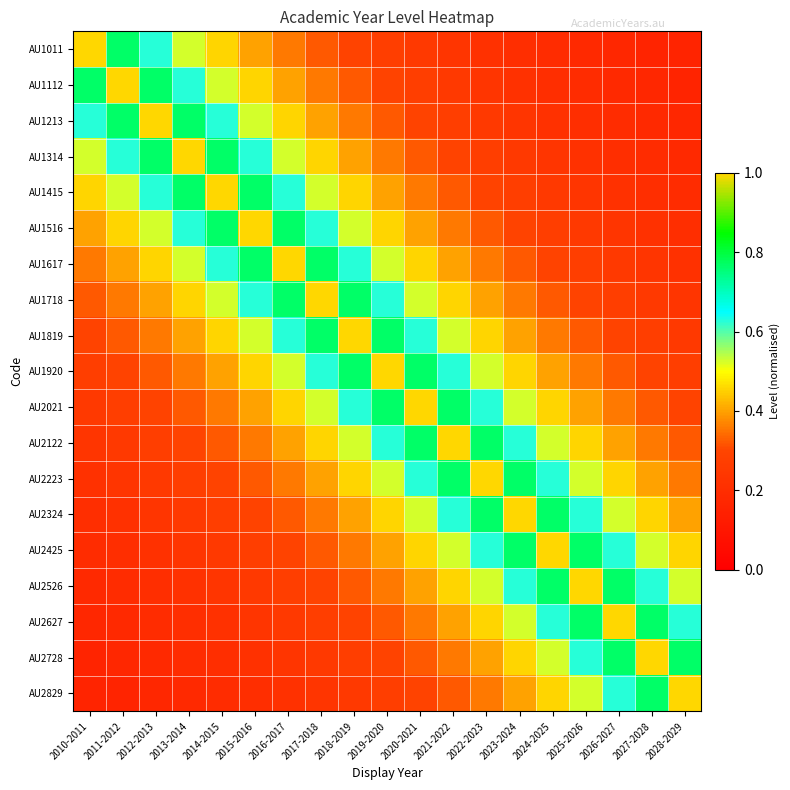

Reading left to right, what are all the values shown in this chart?

AU1011: 2010-2011=1.0	2011-2012=0.8	2012-2013=0.6	2013-2014=0.5	2014-2015=0.5	2015-2016=0.4	2016-2017=0.4	2017-2018=0.3	2018-2019=0.3	2019-2020=0.3	2020-2021=0.2	2021-2022=0.2	2022-2023=0.2	2023-2024=0.2	2024-2025=0.2	2025-2026=0.2	2026-2027=0.2	2027-2028=0.2	2028-2029=0.2
AU1112: 2010-2011=0.8	2011-2012=1.0	2012-2013=0.8	2013-2014=0.6	2014-2015=0.5	2015-2016=0.5	2016-2017=0.4	2017-2018=0.4	2018-2019=0.3	2019-2020=0.3	2020-2021=0.3	2021-2022=0.2	2022-2023=0.2	2023-2024=0.2	2024-2025=0.2	2025-2026=0.2	2026-2027=0.2	2027-2028=0.2	2028-2029=0.2
AU1213: 2010-2011=0.6	2011-2012=0.8	2012-2013=1.0	2013-2014=0.8	2014-2015=0.6	2015-2016=0.5	2016-2017=0.5	2017-2018=0.4	2018-2019=0.4	2019-2020=0.3	2020-2021=0.3	2021-2022=0.3	2022-2023=0.2	2023-2024=0.2	2024-2025=0.2	2025-2026=0.2	2026-2027=0.2	2027-2028=0.2	2028-2029=0.2
AU1314: 2010-2011=0.5	2011-2012=0.6	2012-2013=0.8	2013-2014=1.0	2014-2015=0.8	2015-2016=0.6	2016-2017=0.5	2017-2018=0.5	2018-2019=0.4	2019-2020=0.4	2020-2021=0.3	2021-2022=0.3	2022-2023=0.3	2023-2024=0.2	2024-2025=0.2	2025-2026=0.2	2026-2027=0.2	2027-2028=0.2	2028-2029=0.2
AU1415: 2010-2011=0.5	2011-2012=0.5	2012-2013=0.6	2013-2014=0.8	2014-2015=1.0	2015-2016=0.8	2016-2017=0.6	2017-2018=0.5	2018-2019=0.5	2019-2020=0.4	2020-2021=0.4	2021-2022=0.3	2022-2023=0.3	2023-2024=0.3	2024-2025=0.2	2025-2026=0.2	2026-2027=0.2	2027-2028=0.2	2028-2029=0.2
AU1516: 2010-2011=0.4	2011-2012=0.5	2012-2013=0.5	2013-2014=0.6	2014-2015=0.8	2015-2016=1.0	2016-2017=0.8	2017-2018=0.6	2018-2019=0.5	2019-2020=0.5	2020-2021=0.4	2021-2022=0.4	2022-2023=0.3	2023-2024=0.3	2024-2025=0.3	2025-2026=0.2	2026-2027=0.2	2027-2028=0.2	2028-2029=0.2
AU1617: 2010-2011=0.4	2011-2012=0.4	2012-2013=0.5	2013-2014=0.5	2014-2015=0.6	2015-2016=0.8	2016-2017=1.0	2017-2018=0.8	2018-2019=0.6	2019-2020=0.5	2020-2021=0.5	2021-2022=0.4	2022-2023=0.4	2023-2024=0.3	2024-2025=0.3	2025-2026=0.3	2026-2027=0.2	2027-2028=0.2	2028-2029=0.2
AU1718: 2010-2011=0.3	2011-2012=0.4	2012-2013=0.4	2013-2014=0.5	2014-2015=0.5	2015-2016=0.6	2016-2017=0.8	2017-2018=1.0	2018-2019=0.8	2019-2020=0.6	2020-2021=0.5	2021-2022=0.5	2022-2023=0.4	2023-2024=0.4	2024-2025=0.3	2025-2026=0.3	2026-2027=0.3	2027-2028=0.2	2028-2029=0.2
AU1819: 2010-2011=0.3	2011-2012=0.3	2012-2013=0.4	2013-2014=0.4	2014-2015=0.5	2015-2016=0.5	2016-2017=0.6	2017-2018=0.8	2018-2019=1.0	2019-2020=0.8	2020-2021=0.6	2021-2022=0.5	2022-2023=0.5	2023-2024=0.4	2024-2025=0.4	2025-2026=0.3	2026-2027=0.3	2027-2028=0.3	2028-2029=0.2
AU1920: 2010-2011=0.3	2011-2012=0.3	2012-2013=0.3	2013-2014=0.4	2014-2015=0.4	2015-2016=0.5	2016-2017=0.5	2017-2018=0.6	2018-2019=0.8	2019-2020=1.0	2020-2021=0.8	2021-2022=0.6	2022-2023=0.5	2023-2024=0.5	2024-2025=0.4	2025-2026=0.4	2026-2027=0.3	2027-2028=0.3	2028-2029=0.3
AU2021: 2010-2011=0.2	2011-2012=0.3	2012-2013=0.3	2013-2014=0.3	2014-2015=0.4	2015-2016=0.4	2016-2017=0.5	2017-2018=0.5	2018-2019=0.6	2019-2020=0.8	2020-2021=1.0	2021-2022=0.8	2022-2023=0.6	2023-2024=0.5	2024-2025=0.5	2025-2026=0.4	2026-2027=0.4	2027-2028=0.3	2028-2029=0.3
AU2122: 2010-2011=0.2	2011-2012=0.2	2012-2013=0.3	2013-2014=0.3	2014-2015=0.3	2015-2016=0.4	2016-2017=0.4	2017-2018=0.5	2018-2019=0.5	2019-2020=0.6	2020-2021=0.8	2021-2022=1.0	2022-2023=0.8	2023-2024=0.6	2024-2025=0.5	2025-2026=0.5	2026-2027=0.4	2027-2028=0.4	2028-2029=0.3
AU2223: 2010-2011=0.2	2011-2012=0.2	2012-2013=0.2	2013-2014=0.3	2014-2015=0.3	2015-2016=0.3	2016-2017=0.4	2017-2018=0.4	2018-2019=0.5	2019-2020=0.5	2020-2021=0.6	2021-2022=0.8	2022-2023=1.0	2023-2024=0.8	2024-2025=0.6	2025-2026=0.5	2026-2027=0.5	2027-2028=0.4	2028-2029=0.4
AU2324: 2010-2011=0.2	2011-2012=0.2	2012-2013=0.2	2013-2014=0.2	2014-2015=0.3	2015-2016=0.3	2016-2017=0.3	2017-2018=0.4	2018-2019=0.4	2019-2020=0.5	2020-2021=0.5	2021-2022=0.6	2022-2023=0.8	2023-2024=1.0	2024-2025=0.8	2025-2026=0.6	2026-2027=0.5	2027-2028=0.5	2028-2029=0.4
AU2425: 2010-2011=0.2	2011-2012=0.2	2012-2013=0.2	2013-2014=0.2	2014-2015=0.2	2015-2016=0.3	2016-2017=0.3	2017-2018=0.3	2018-2019=0.4	2019-2020=0.4	2020-2021=0.5	2021-2022=0.5	2022-2023=0.6	2023-2024=0.8	2024-2025=1.0	2025-2026=0.8	2026-2027=0.6	2027-2028=0.5	2028-2029=0.5
AU2526: 2010-2011=0.2	2011-2012=0.2	2012-2013=0.2	2013-2014=0.2	2014-2015=0.2	2015-2016=0.2	2016-2017=0.3	2017-2018=0.3	2018-2019=0.3	2019-2020=0.4	2020-2021=0.4	2021-2022=0.5	2022-2023=0.5	2023-2024=0.6	2024-2025=0.8	2025-2026=1.0	2026-2027=0.8	2027-2028=0.6	2028-2029=0.5
AU2627: 2010-2011=0.2	2011-2012=0.2	2012-2013=0.2	2013-2014=0.2	2014-2015=0.2	2015-2016=0.2	2016-2017=0.2	2017-2018=0.3	2018-2019=0.3	2019-2020=0.3	2020-2021=0.4	2021-2022=0.4	2022-2023=0.5	2023-2024=0.5	2024-2025=0.6	2025-2026=0.8	2026-2027=1.0	2027-2028=0.8	2028-2029=0.6
AU2728: 2010-2011=0.2	2011-2012=0.2	2012-2013=0.2	2013-2014=0.2	2014-2015=0.2	2015-2016=0.2	2016-2017=0.2	2017-2018=0.2	2018-2019=0.3	2019-2020=0.3	2020-2021=0.3	2021-2022=0.4	2022-2023=0.4	2023-2024=0.5	2024-2025=0.5	2025-2026=0.6	2026-2027=0.8	2027-2028=1.0	2028-2029=0.8
AU2829: 2010-2011=0.2	2011-2012=0.2	2012-2013=0.2	2013-2014=0.2	2014-2015=0.2	2015-2016=0.2	2016-2017=0.2	2017-2018=0.2	2018-2019=0.2	2019-2020=0.3	2020-2021=0.3	2021-2022=0.3	2022-2023=0.4	2023-2024=0.4	2024-2025=0.5	2025-2026=0.5	2026-2027=0.6	2027-2028=0.8	2028-2029=1.0